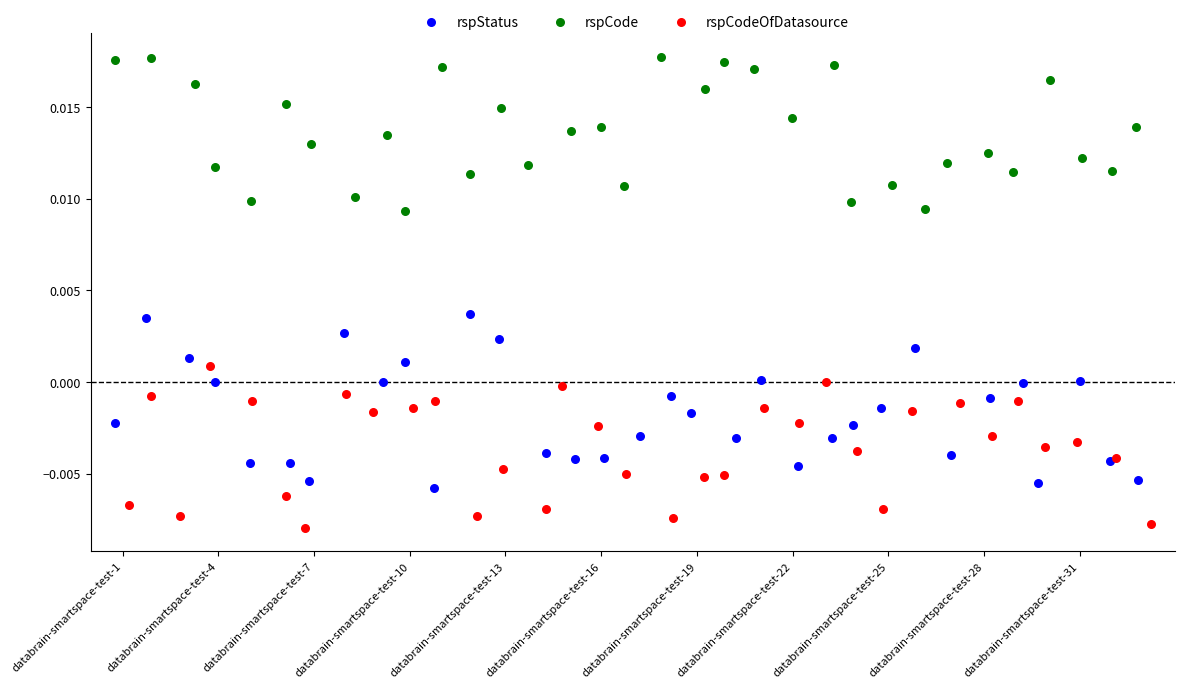

Which series contains the highest Y value?

rspCode